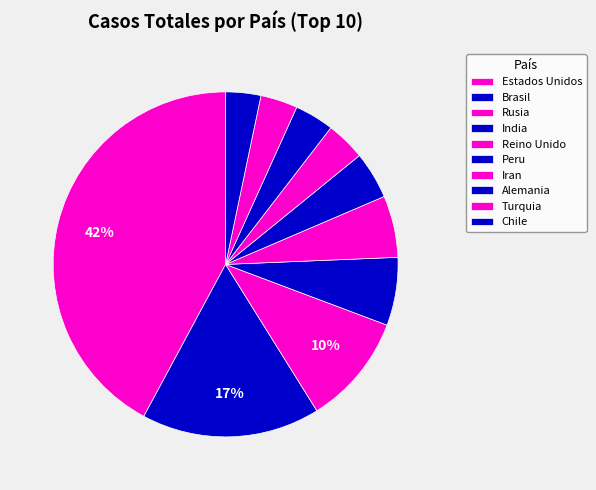

Is it true that Alemania is 16% of the pie?

False